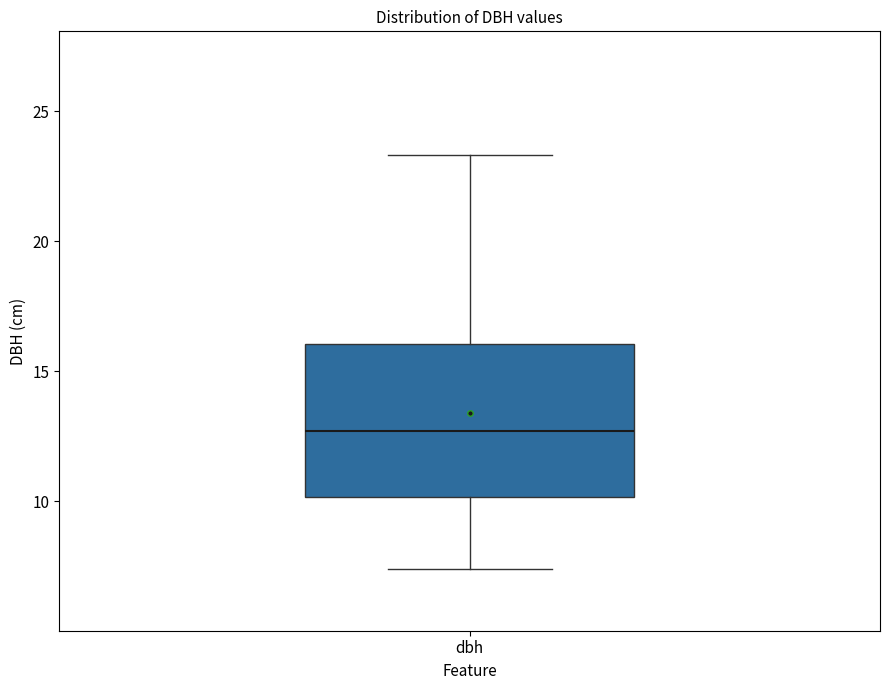

Transcribe this box plot: give where the median line is, the range the box spans, and where the two whiskers end, as read against the y-axis. The values are not printed on the chart, so give them approximately, as read against the axis.

median 12.5, box 10.0 to 16.0, whiskers 7.5 to 23.5